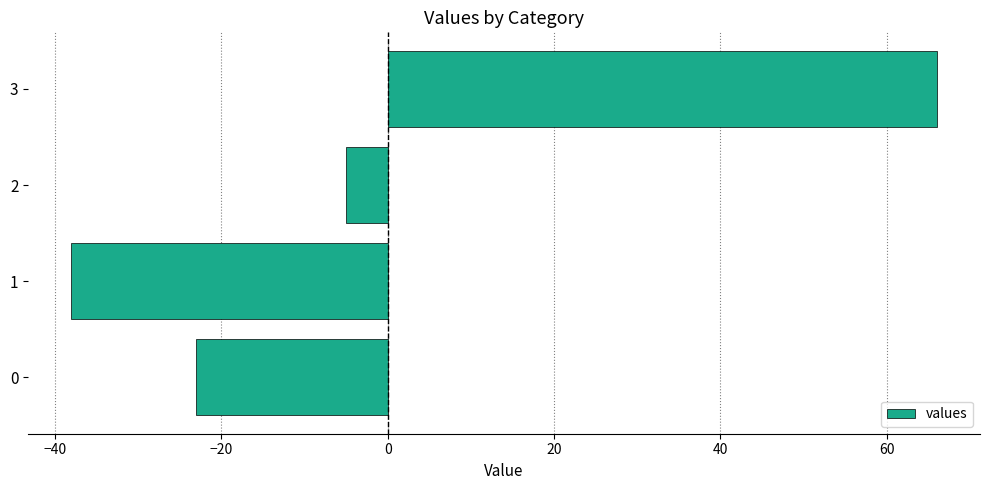

Reading bottom to top, what are all the values shown in this chart?

0=-23	1=-38	2=-5	3=66